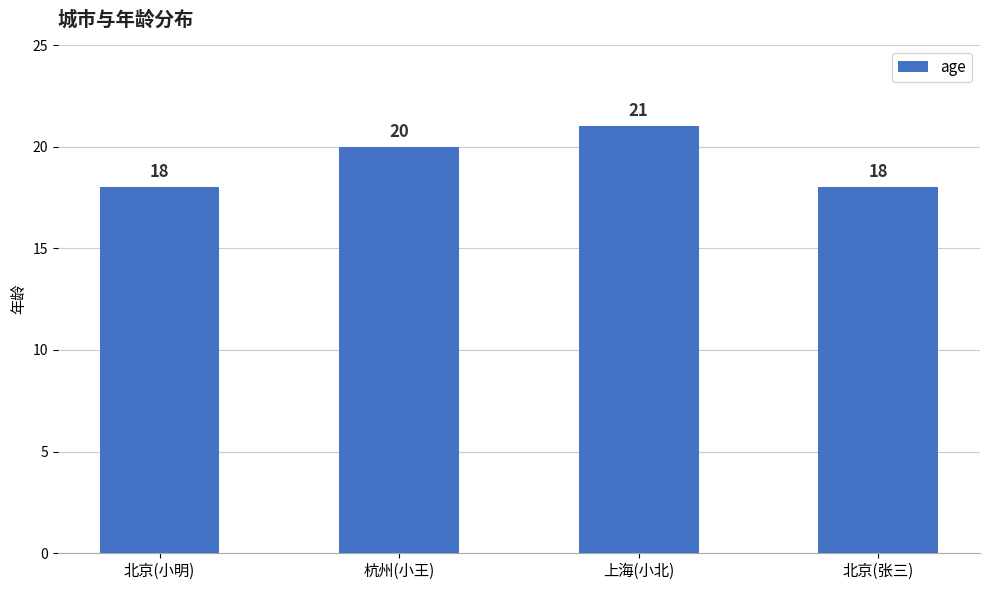

What is the difference between the maximum and minimum values?

3